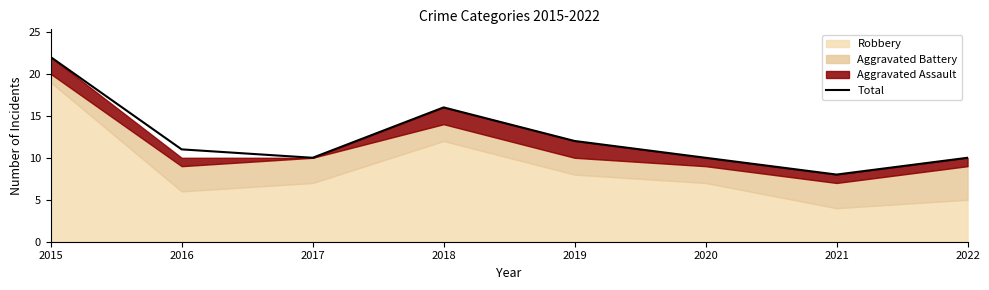

How many data points are less than 11?

4